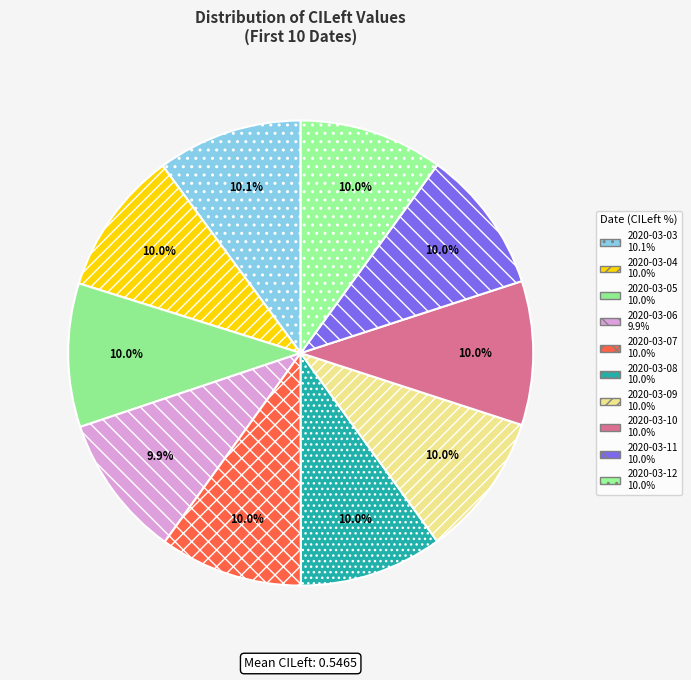

How many segments does this pie chart have?

10